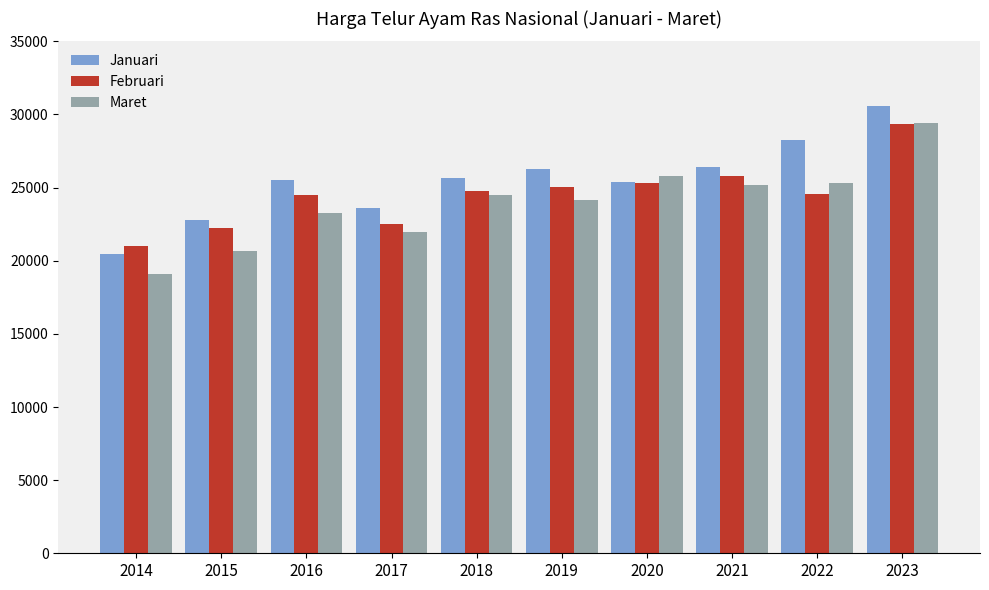

What is the difference between the Maret values at 2022 and 2018?

853